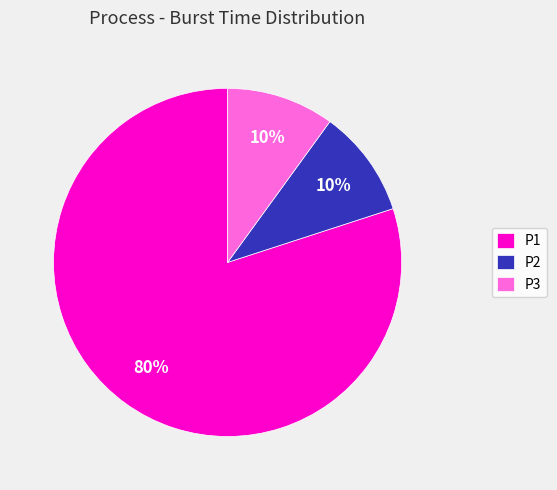

Which has a higher value, P2 or P1?

P1